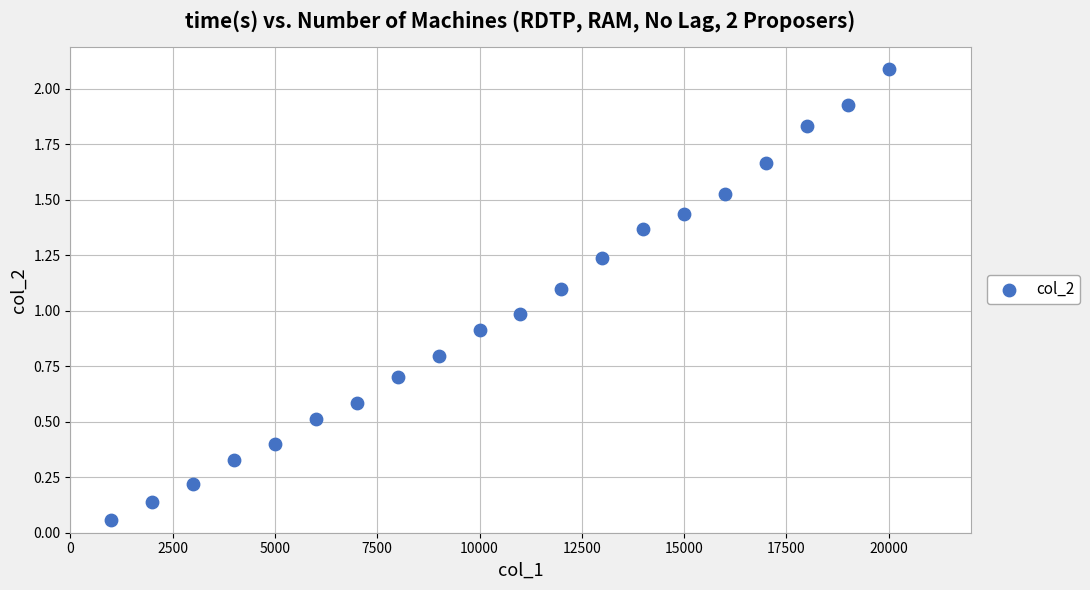

What is the range of Y values (max minus min)?

2.0